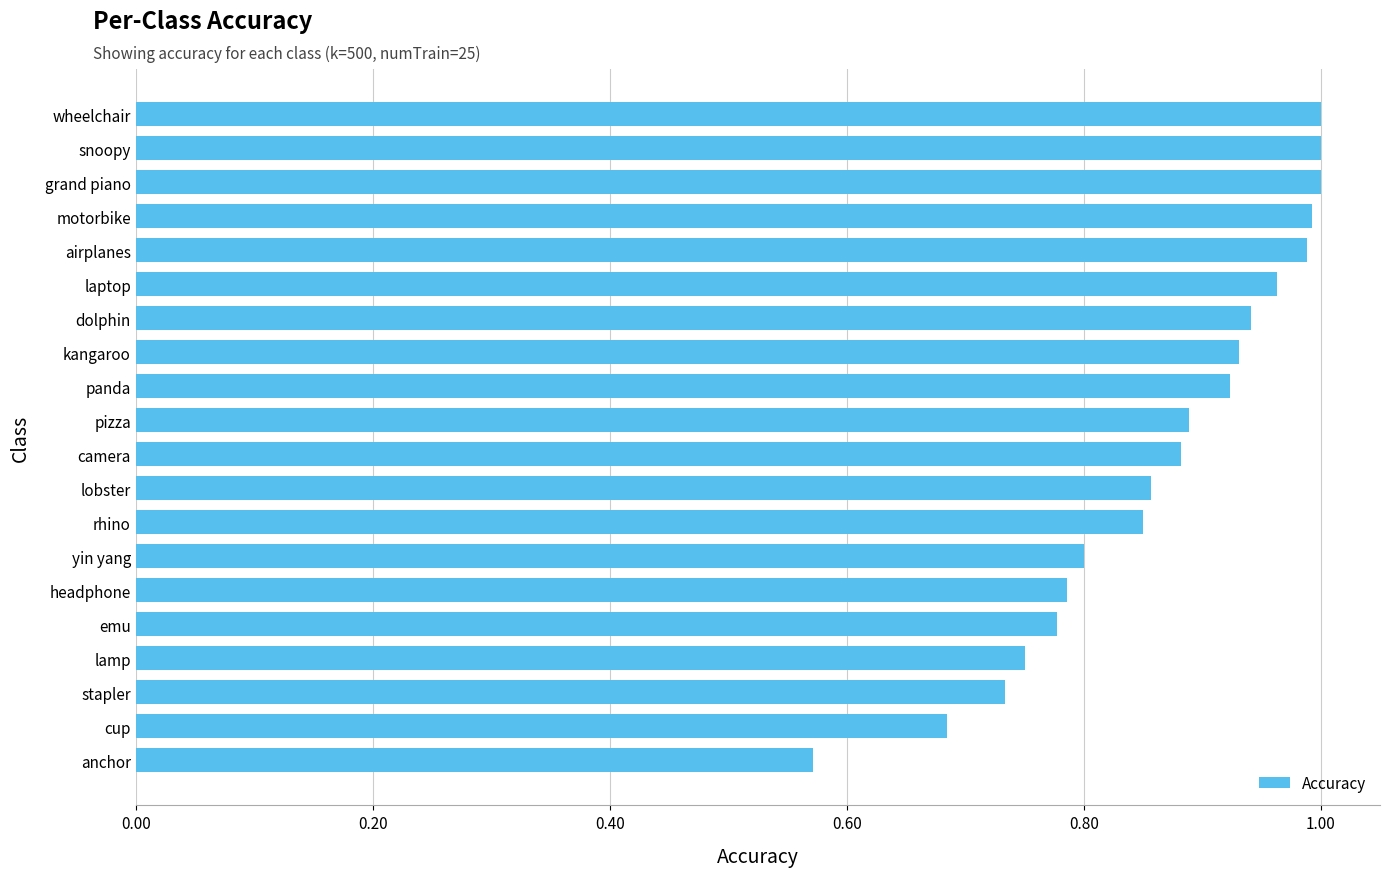

What is the sum of all values?

17.3